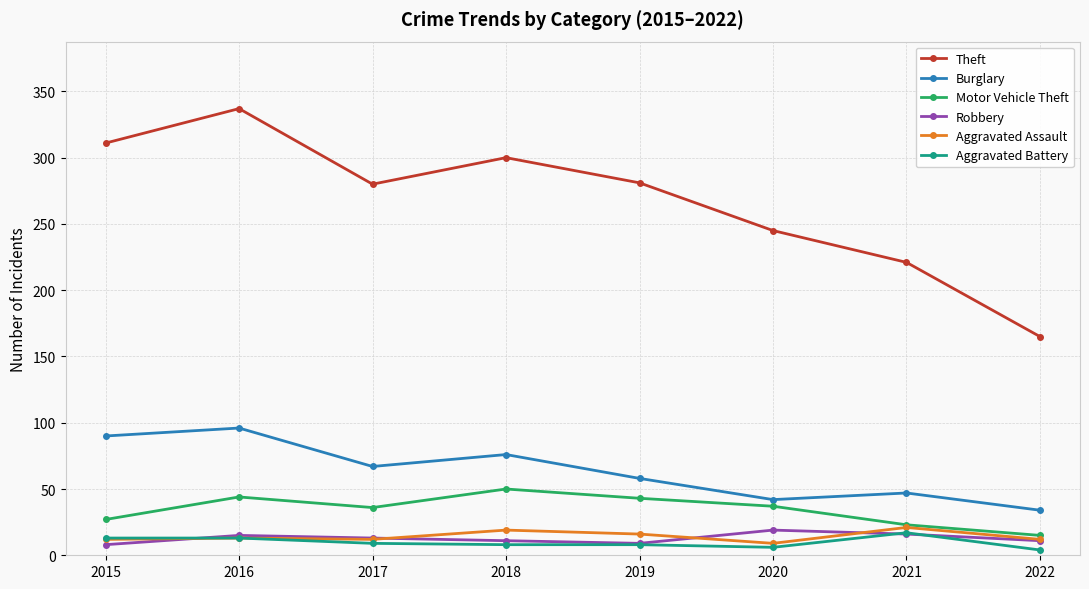

At which label does Motor Vehicle Theft first exceed 37?

2016